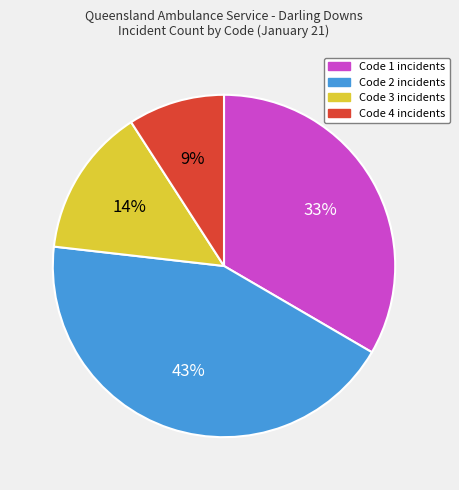

To the nearest percent, what portion does Code 1 represent?

33%